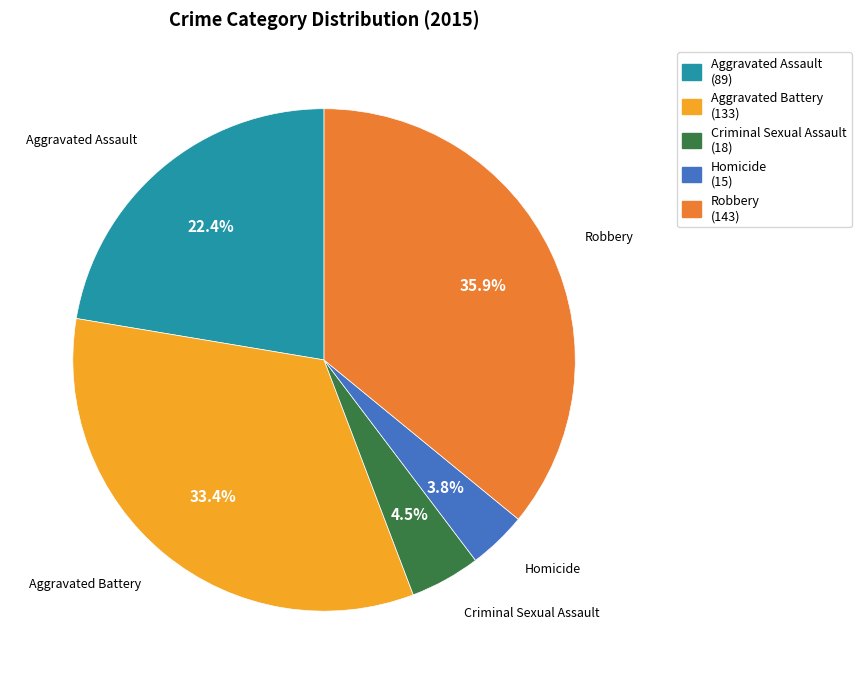

Count the number of slices in the pie.

5